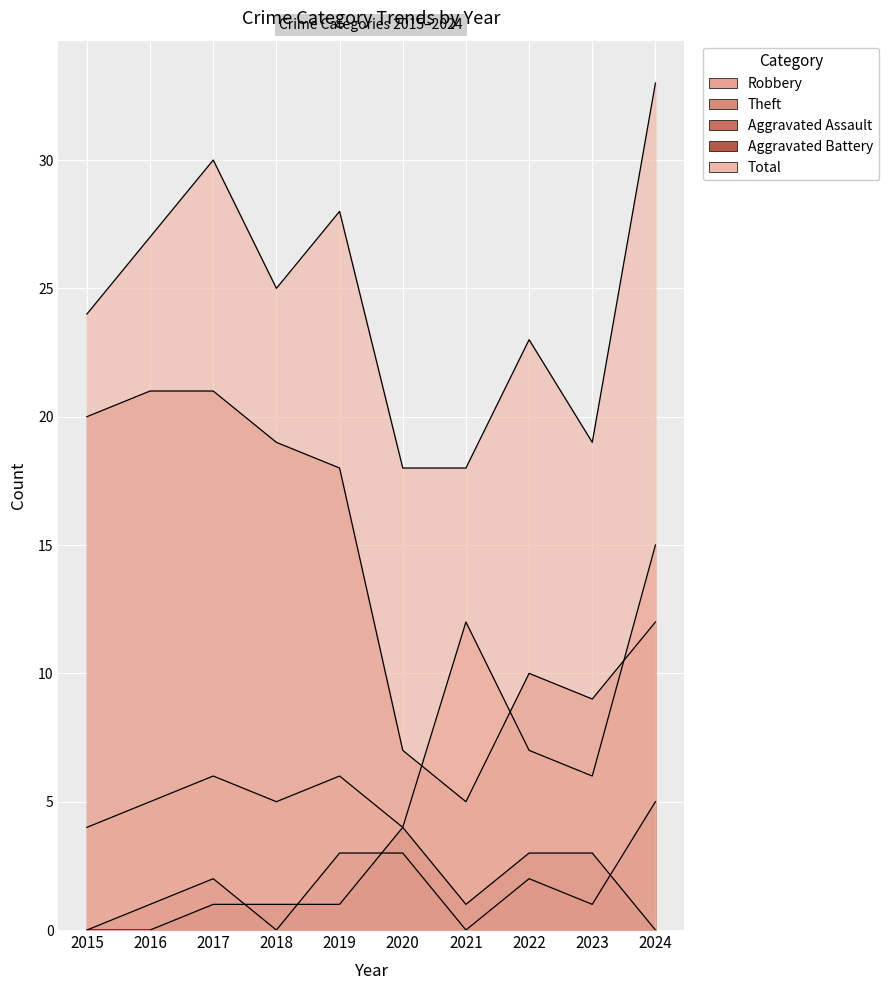

The value of Aggravated Assault at 2022 is 2. True or false?

True